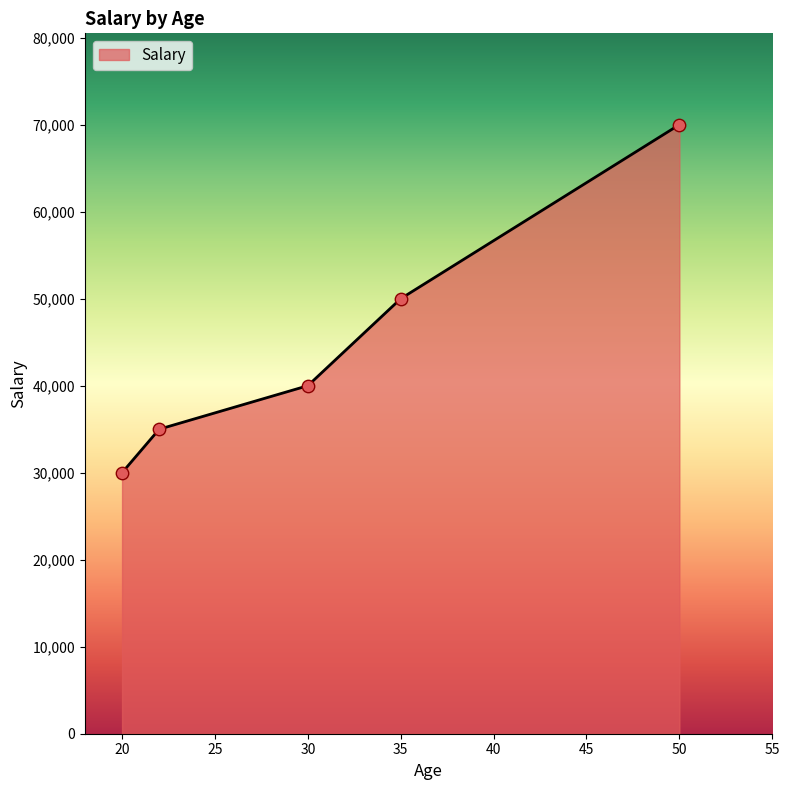

True or false: the data has more than 1 interior local peaks.

False